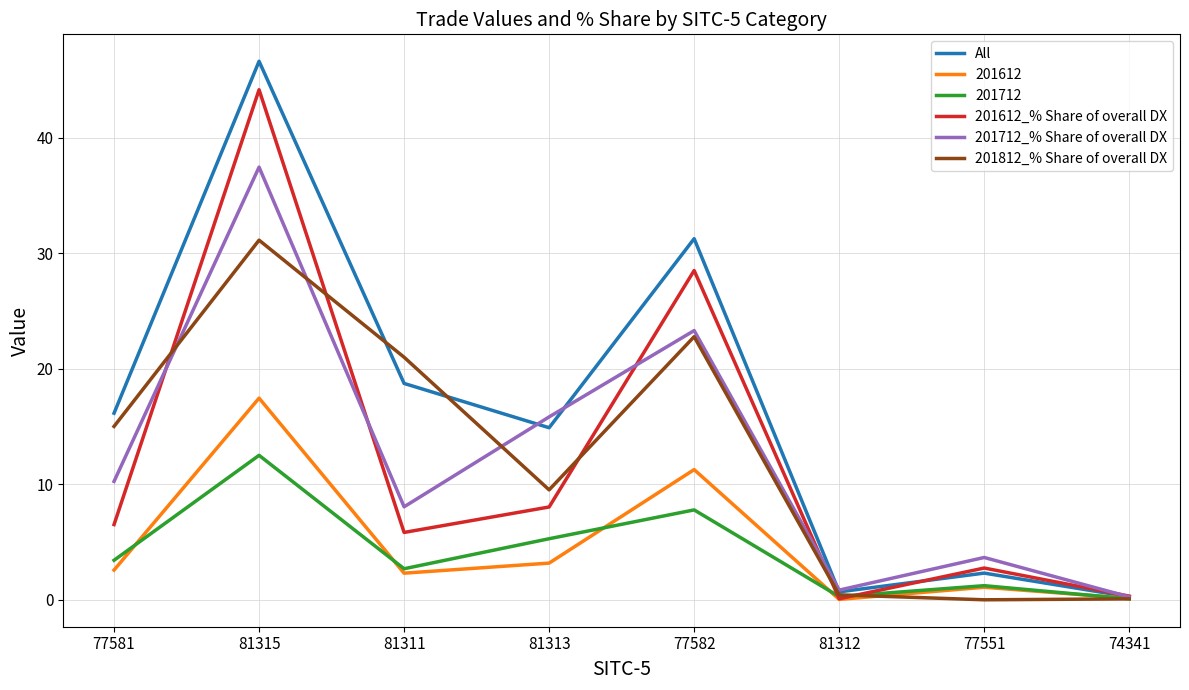

What is the highest value of the 201812_% Share of overall DX series?

31.1